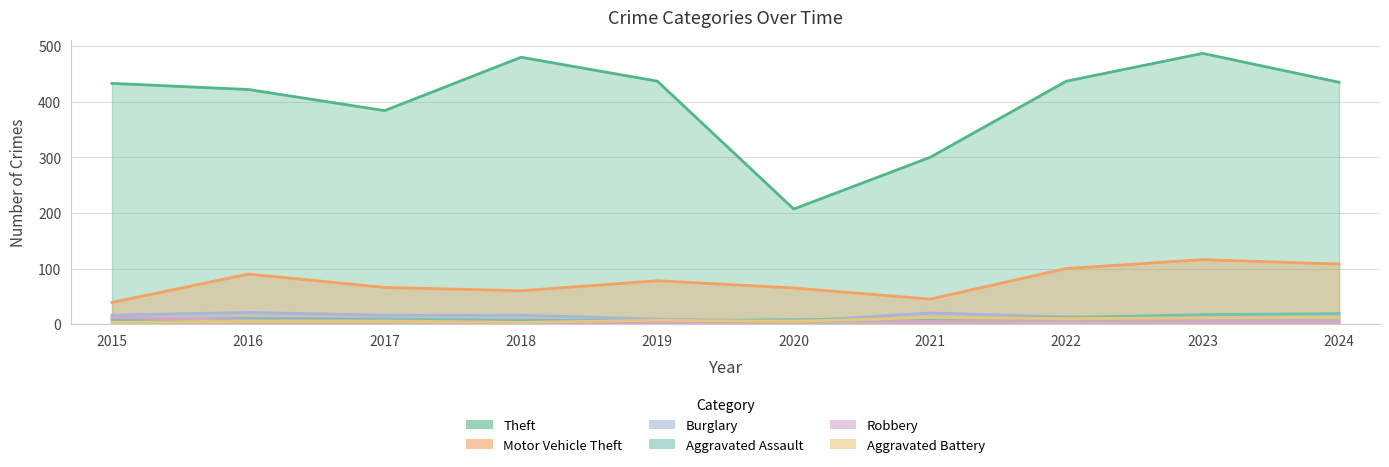

List the series in order of their peak value, highest first.

Theft, Motor Vehicle Theft, Burglary, Aggravated Assault, Robbery, Aggravated Battery